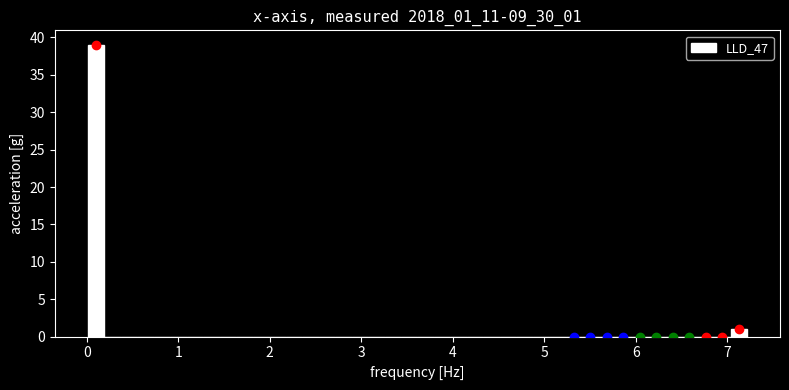

Around what value on the x-axis is the tallest bar? Give the approximate position of its centre, as read against the axis.

0.1